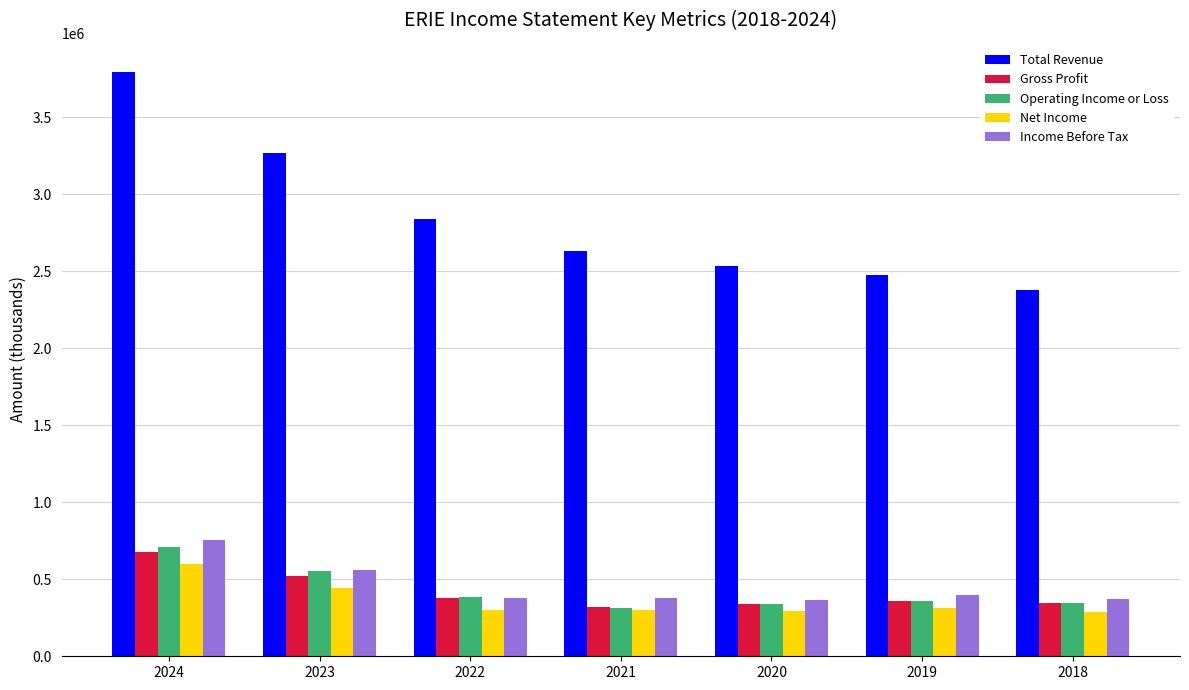

The value of Total Revenue at 2020 is 4150058. True or false?

False